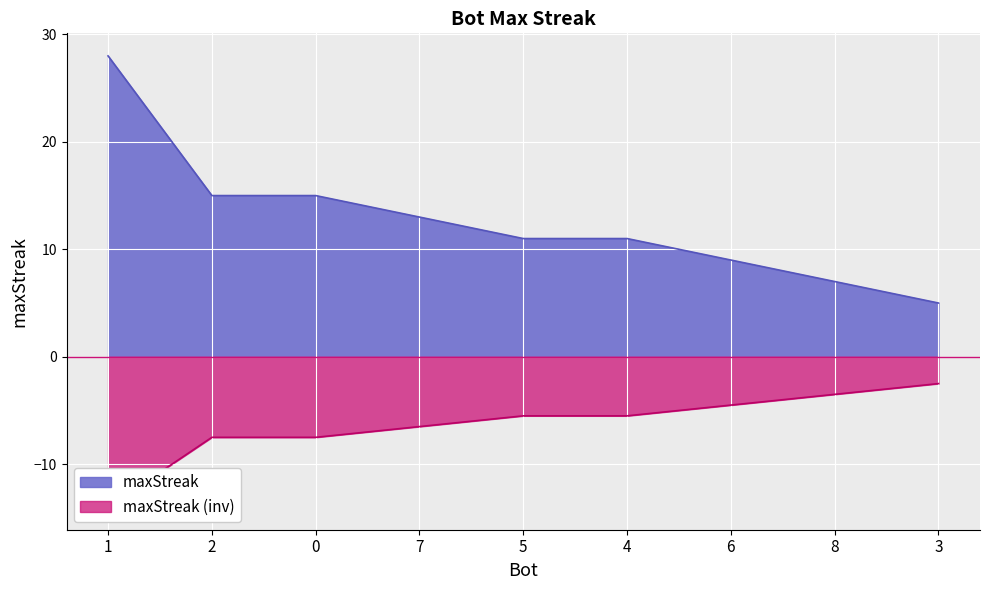

Read the value at 6, to the nearest 5.

10